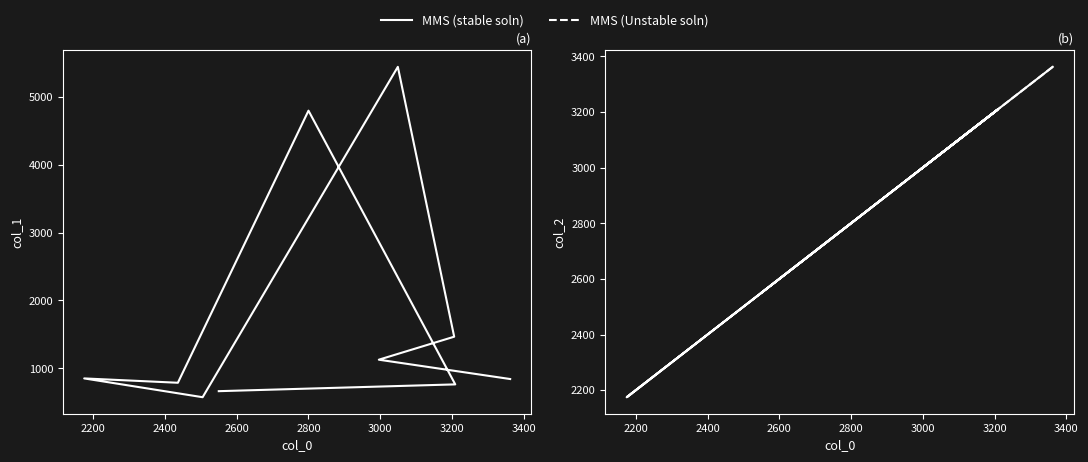

How many interior local peaks does the MMS (stable soln) series have?

2